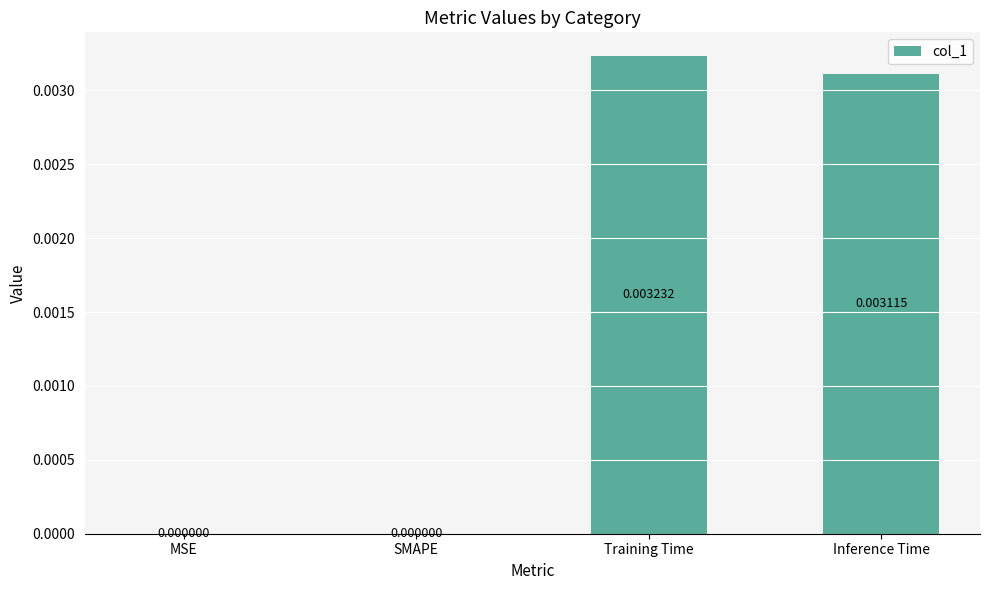

Between Training Time and SMAPE, which is larger?

Training Time